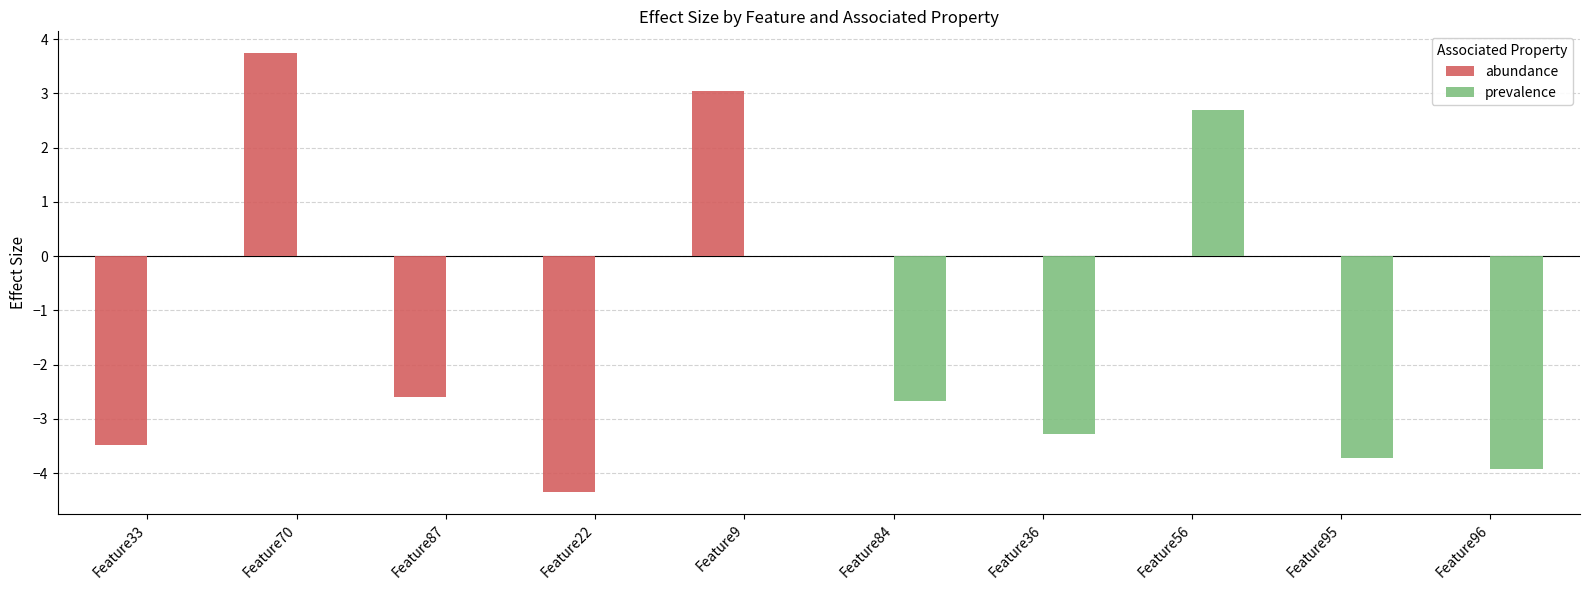

Which series has the largest range (max minus min)?

abundance